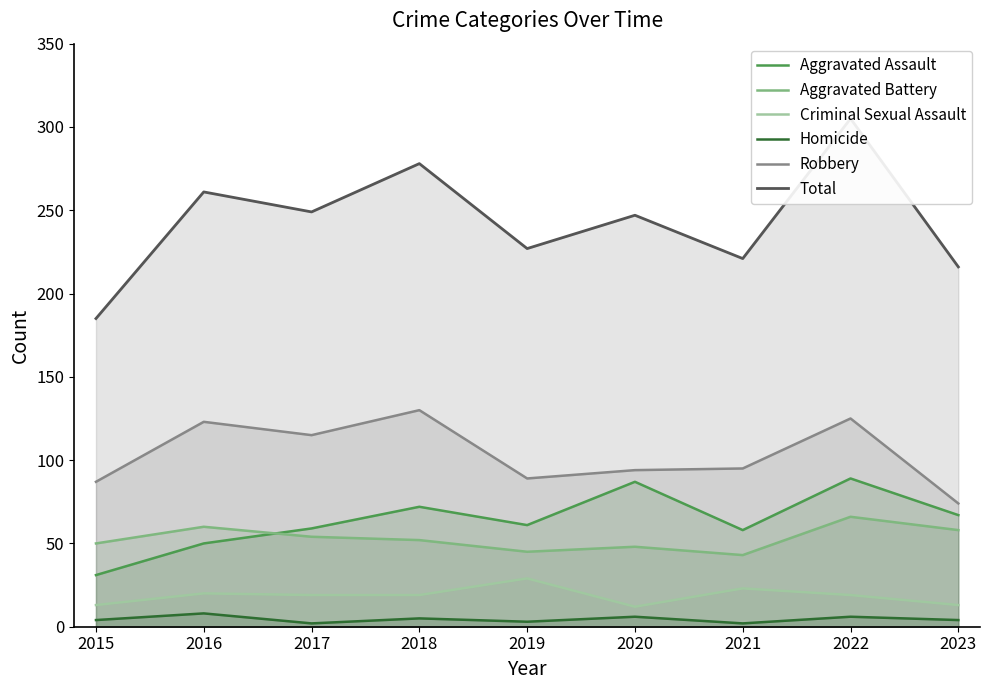

True or false: Aggravated Assault has a value of 148 at 2020.

False